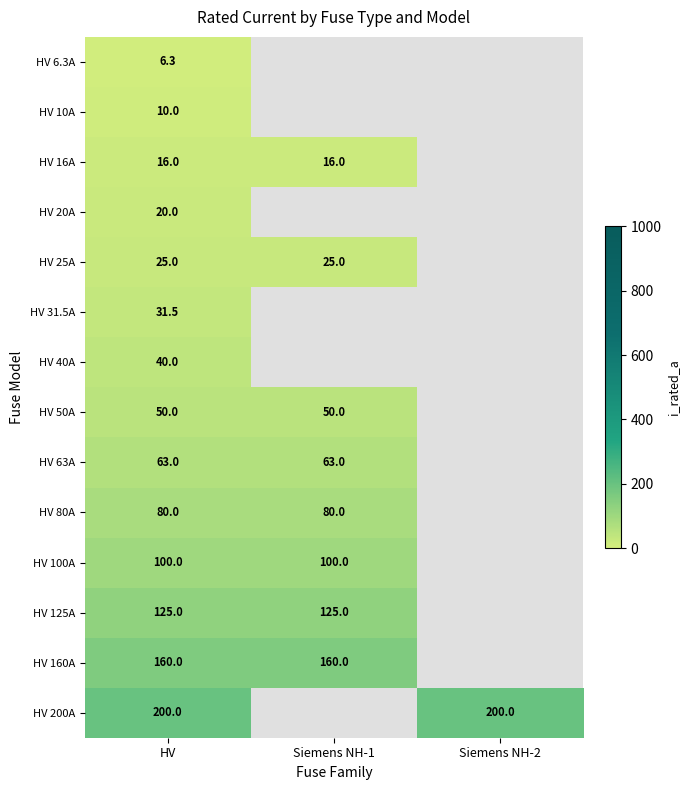

At HV, list the series in order from largest to smallest.

HV 200A, HV 160A, HV 125A, HV 100A, HV 80A, HV 63A, HV 50A, HV 40A, HV 31.5A, HV 25A, HV 20A, HV 16A, HV 10A, HV 6.3A